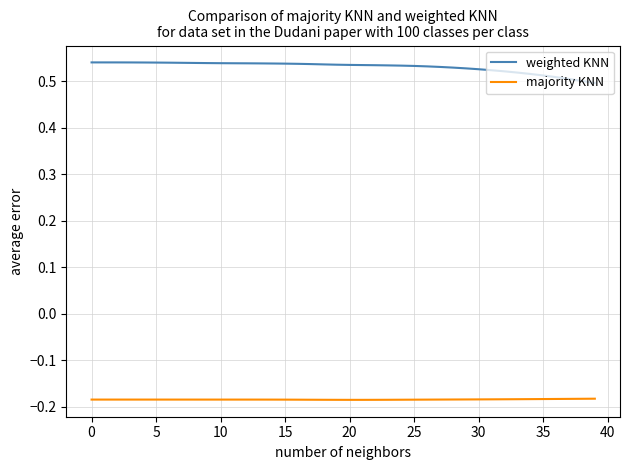

How many series are shown in this chart?

2